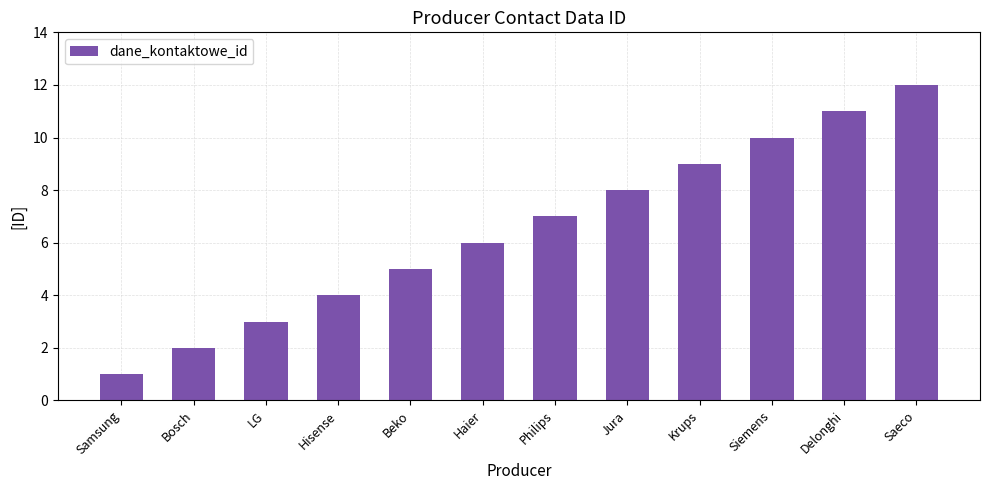

Where is the data nearest to the value 6?

Haier